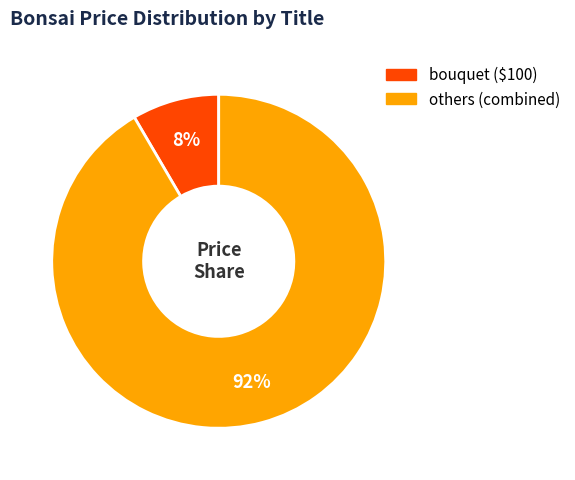

Is there any slice that represents more than half of the pie?

Yes